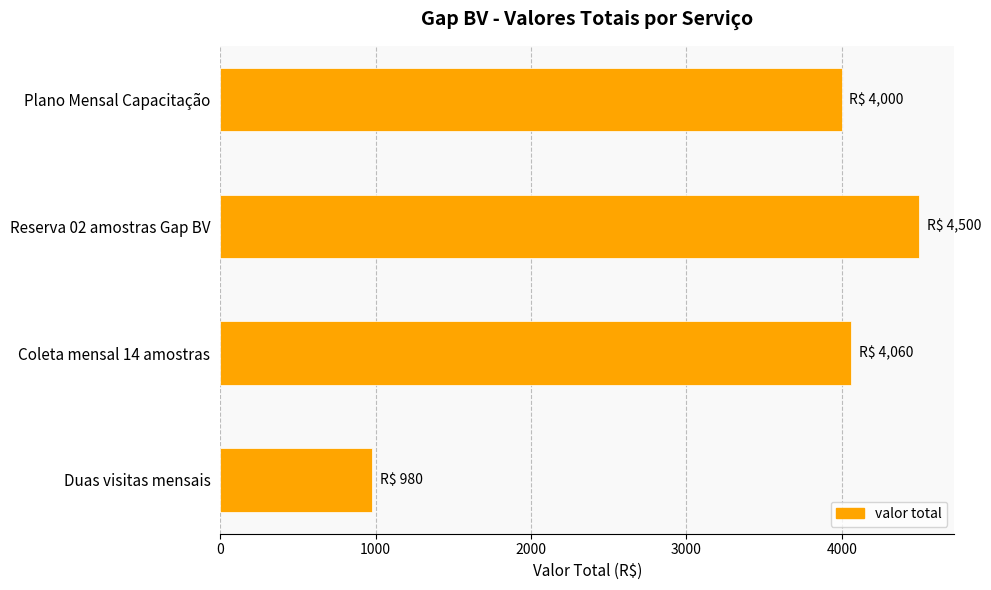

Between Coleta mensal 14 amostras and Reserva 02 amostras Gap BV, which is larger?

Reserva 02 amostras Gap BV